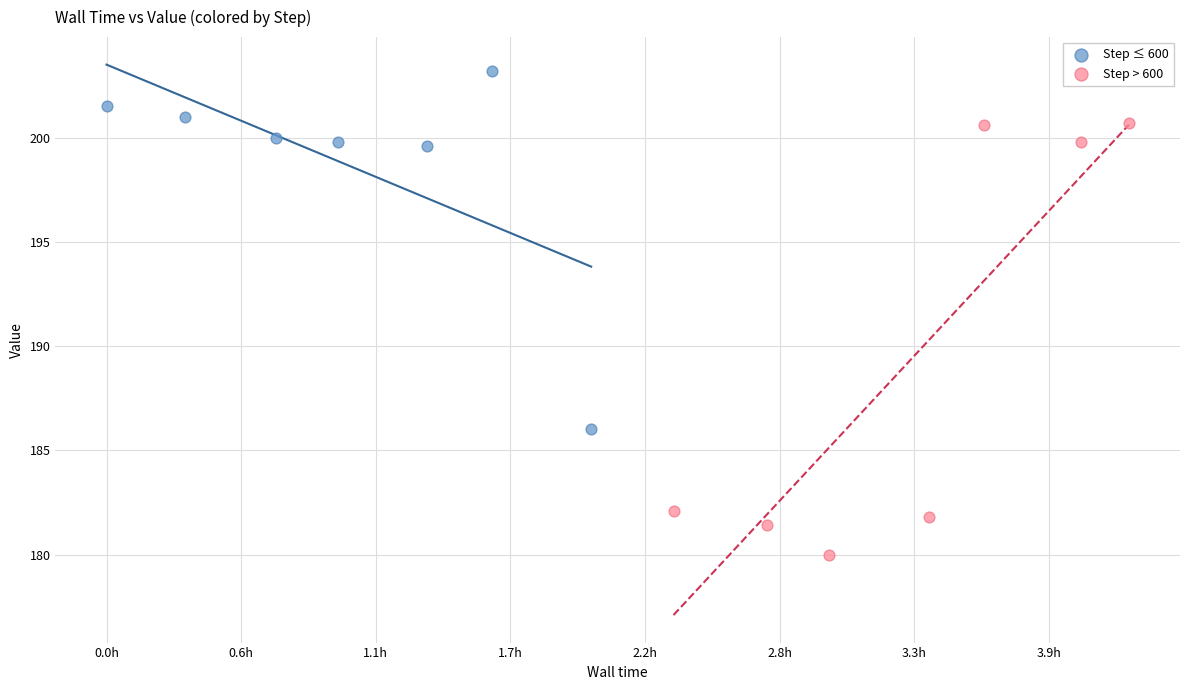

Which series reaches the maximum Y coordinate?

Step ≤ 600